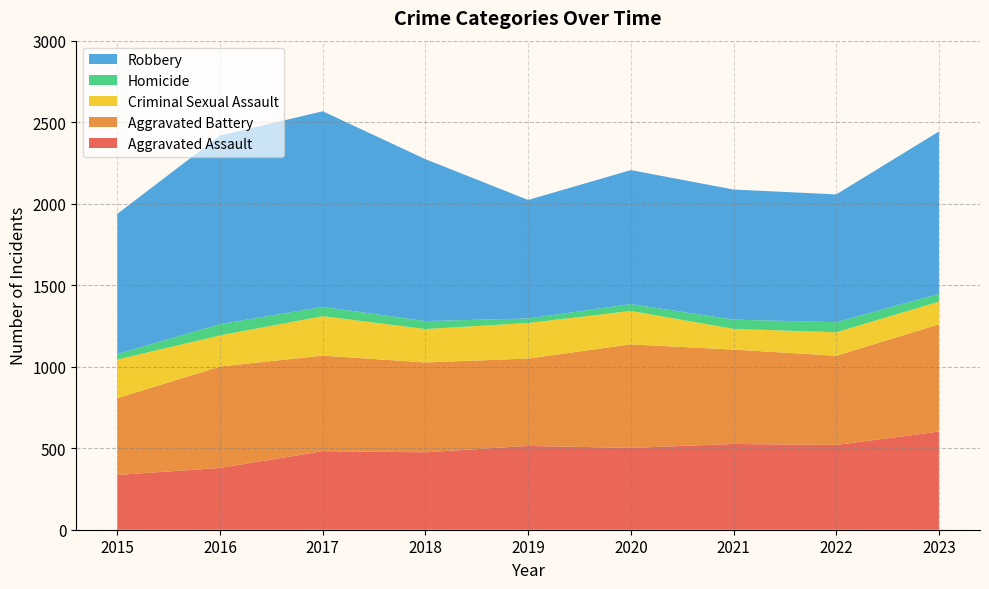

Reading right to left, what are all the values shown in this chart?

Aggravated Assault: 2023=602	2022=520	2021=526	2020=502	2019=514	2018=475	2017=482	2016=379	2015=336
Aggravated Battery: 2023=658	2022=547	2021=579	2020=635	2019=536	2018=551	2017=586	2016=622	2015=471
Criminal Sexual Assault: 2023=139	2022=144	2021=127	2020=205	2019=218	2018=205	2017=242	2016=191	2015=237
Homicide: 2023=48	2022=62	2021=57	2020=42	2019=28	2018=49	2017=57	2016=69	2015=34
Robbery: 2023=996	2022=784	2021=798	2020=822	2019=727	2018=993	2017=1200	2016=1157	2015=860